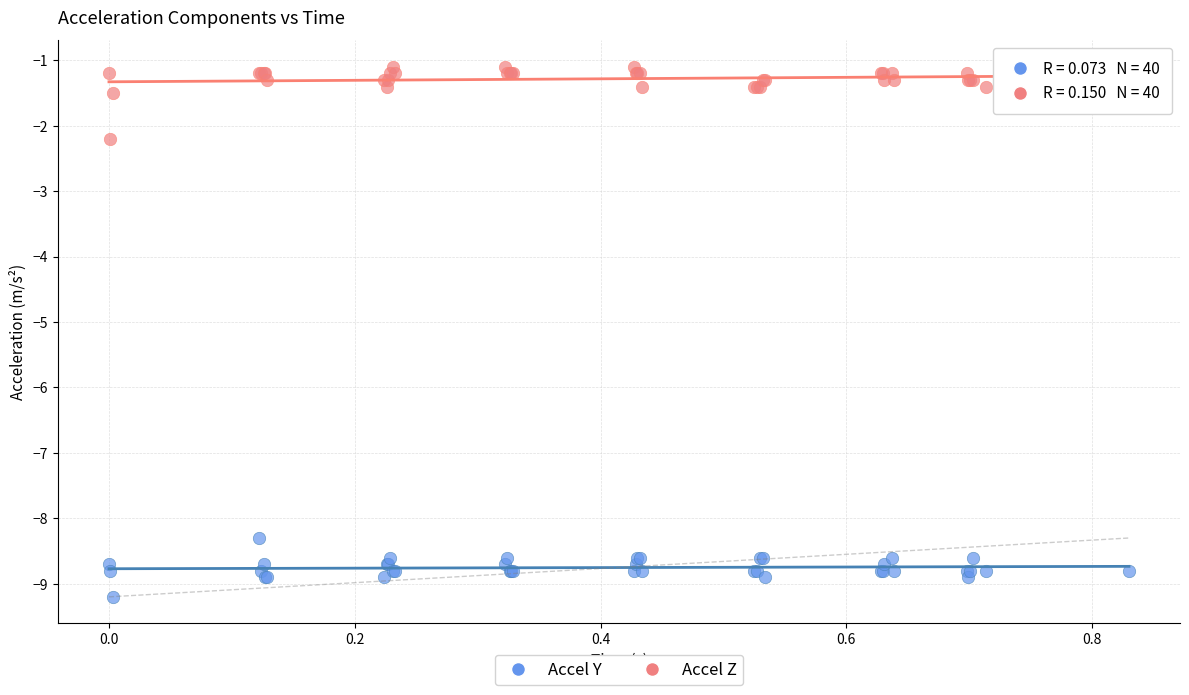

Which series reaches the minimum Y coordinate?

Accel Y